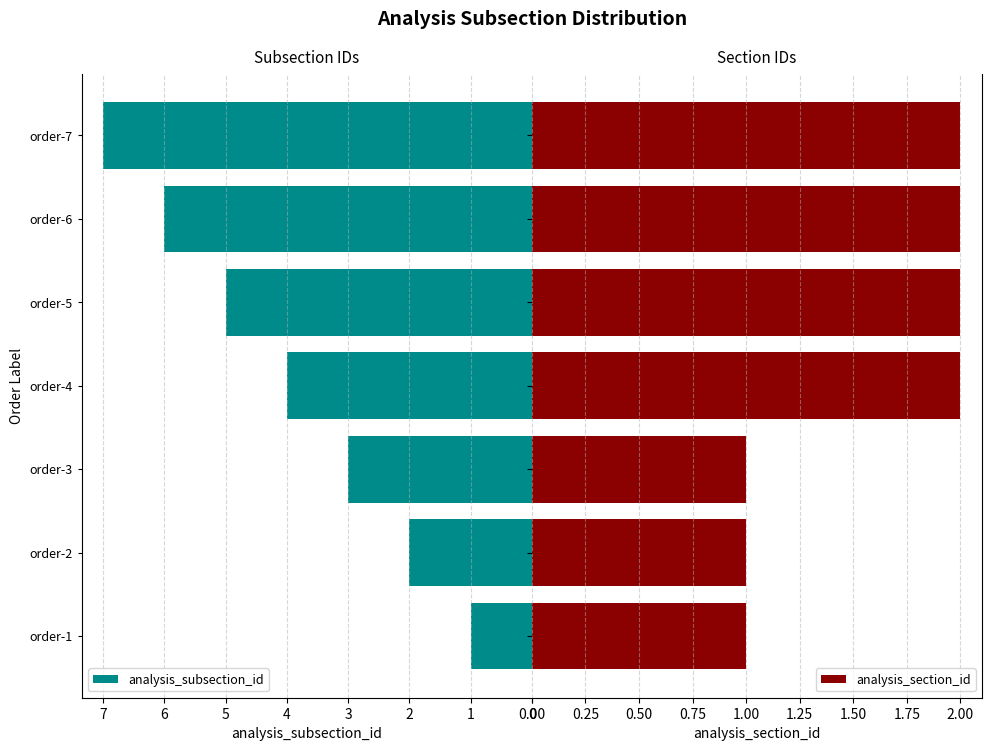

List the series in order of their peak value, highest first.

analysis_subsection_id, analysis_section_id